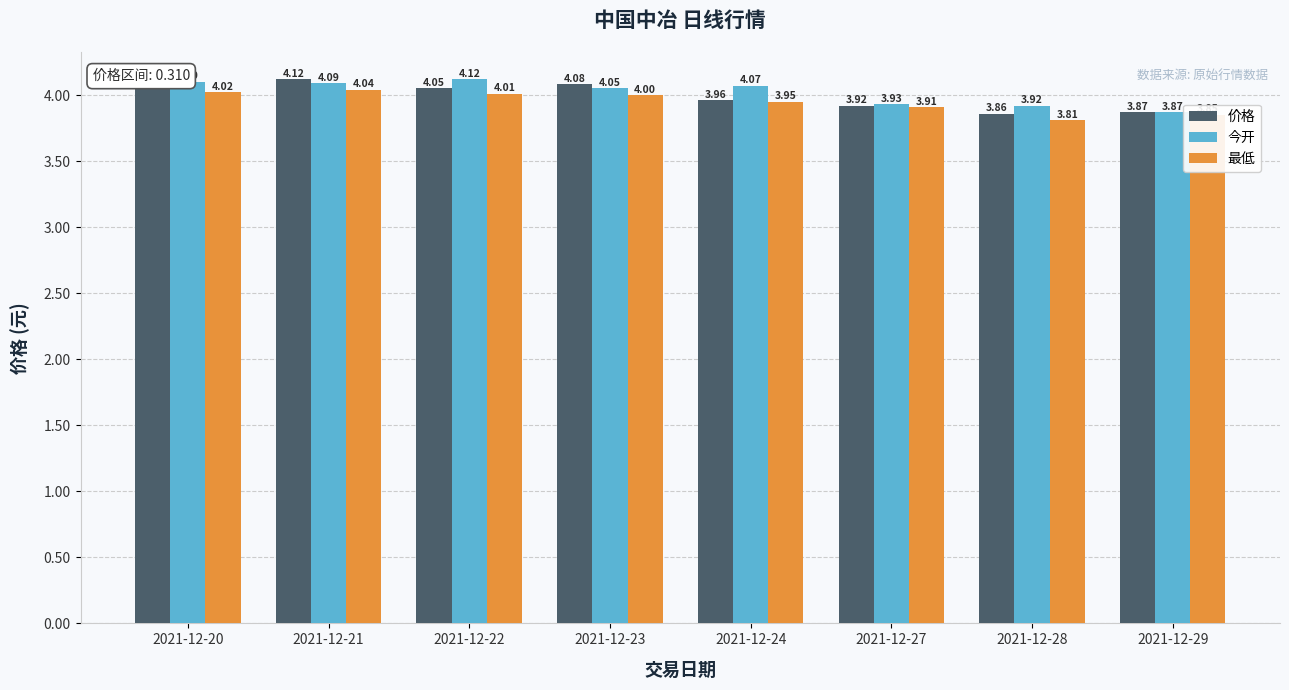

What is the sum of the 最低 values at 2021-12-22 and 2021-12-20?

8.0